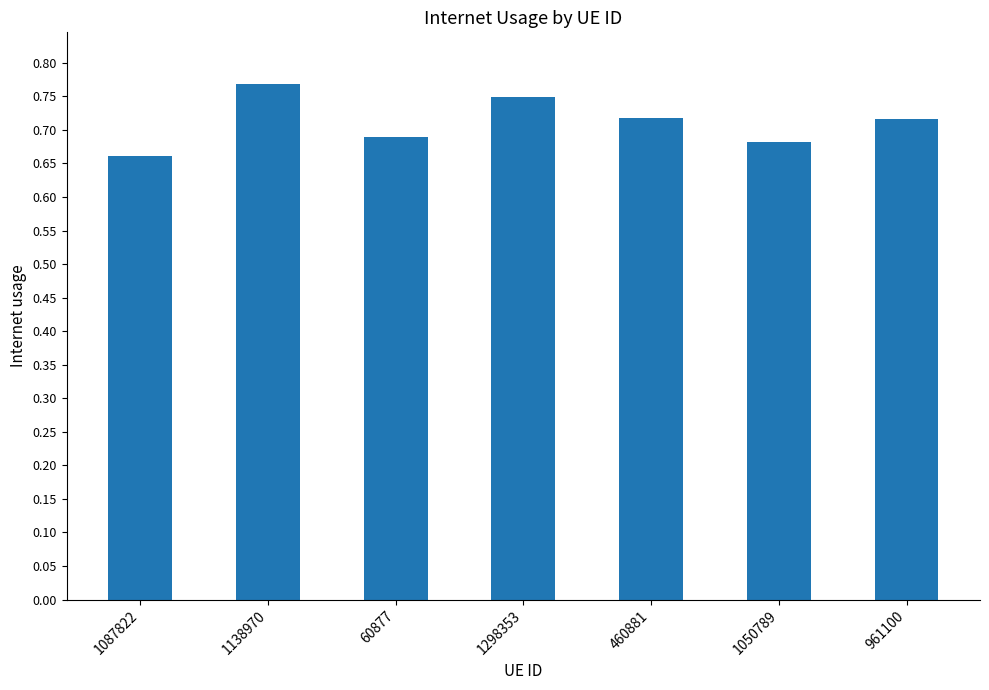

What is the change in value from 1087822 to 1298353?

+0.1